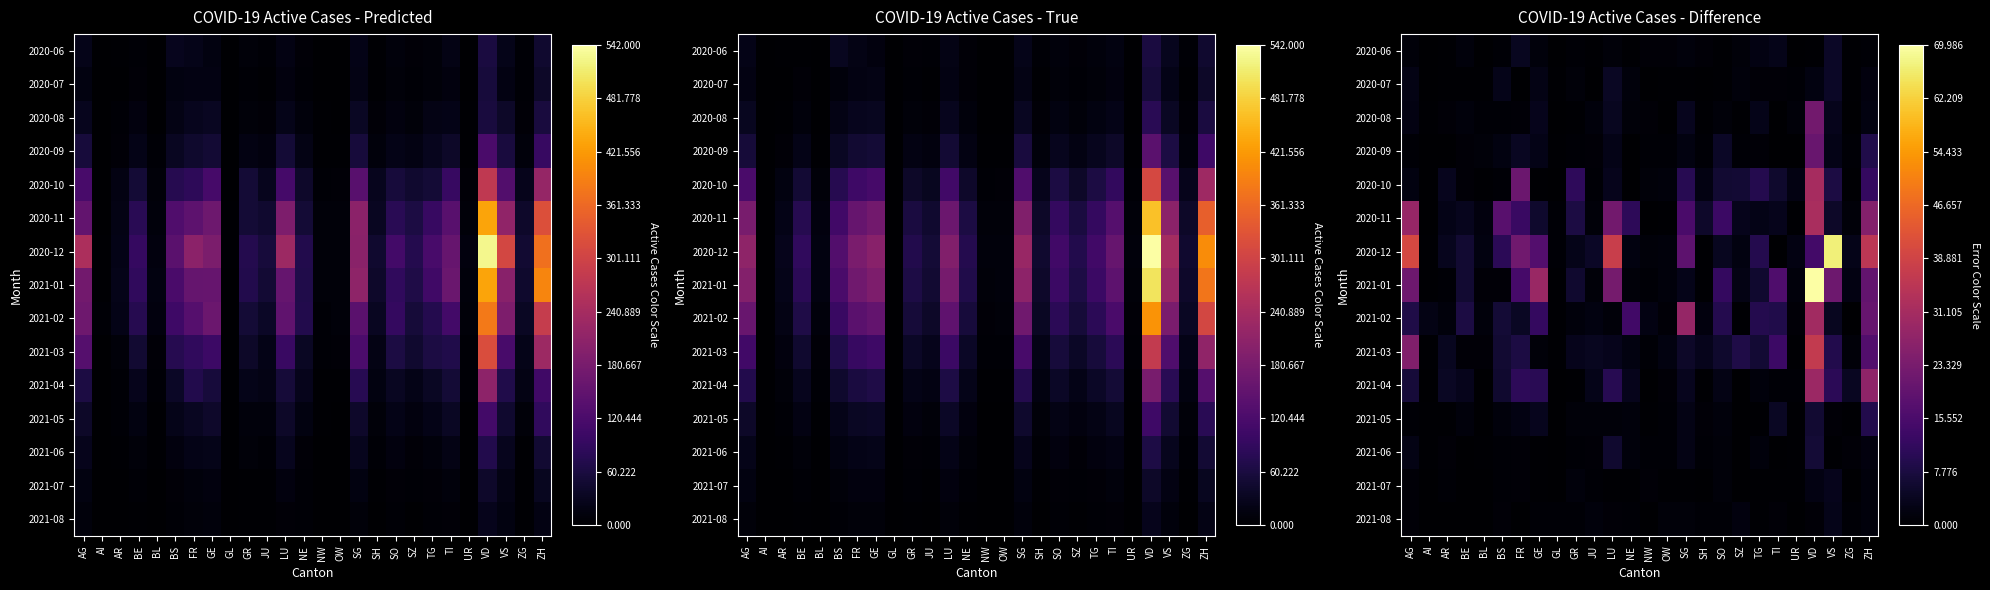

What is the maximum value for 2020-08?

22.3